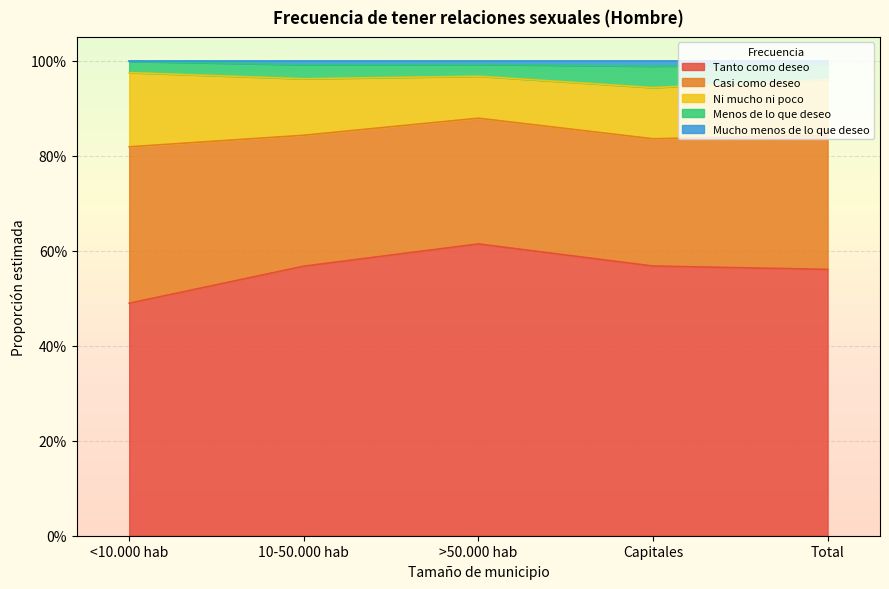

Rank the series at <10.000 hab from highest to lowest value.

Tanto como deseo, Casi como deseo, Ni mucho ni poco, Menos de lo que deseo, Mucho menos de lo que deseo